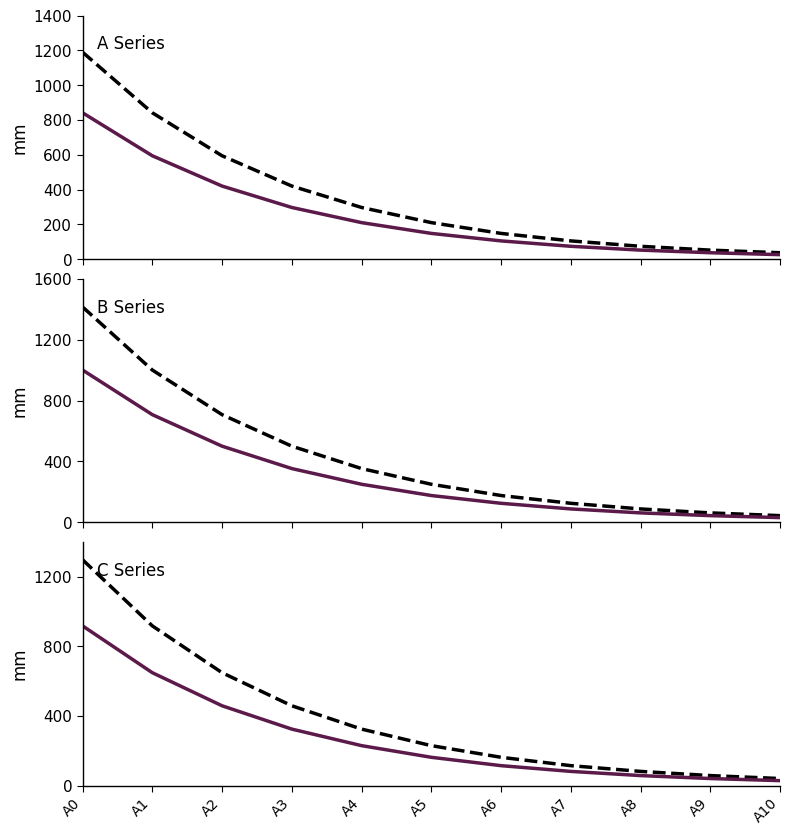

What is the approximate value of height_mm at A4, to the nearest 100?

300